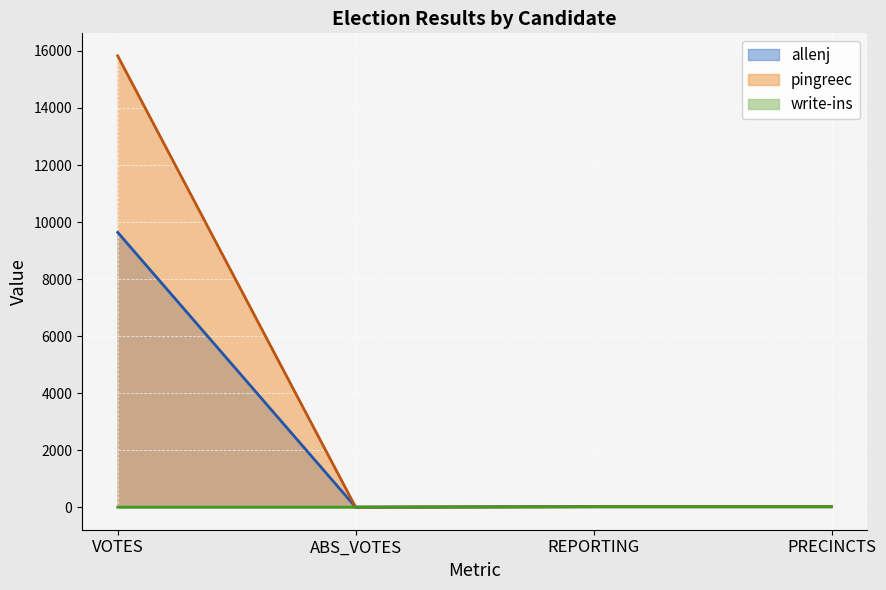

The allenj series shows 0 at ABS_VOTES. True or false?

True